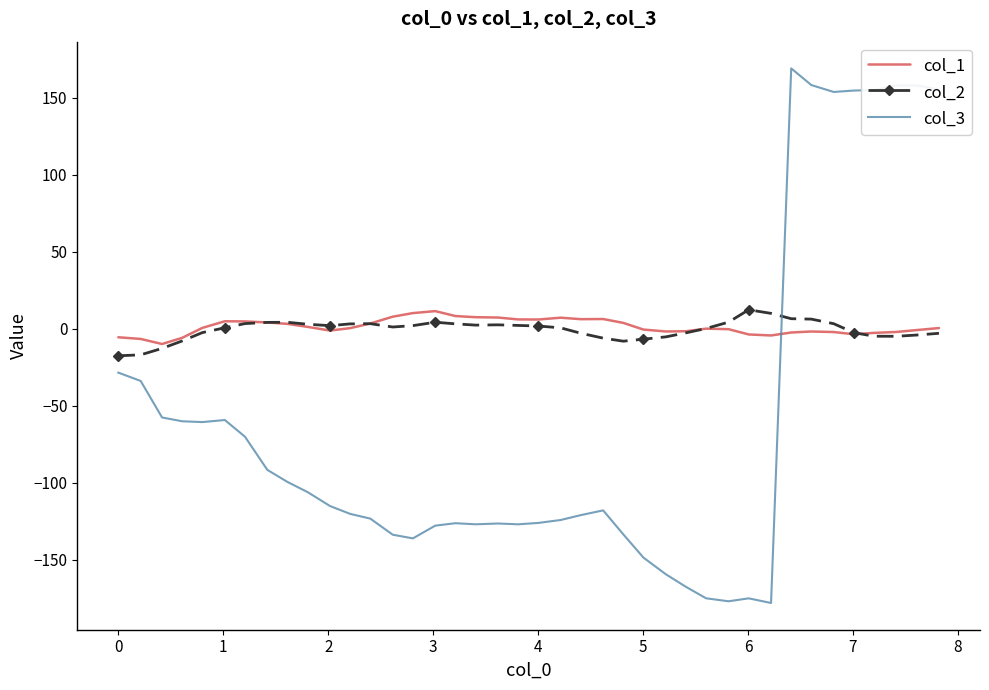

What is the minimum value shown in the chart?

-178.1